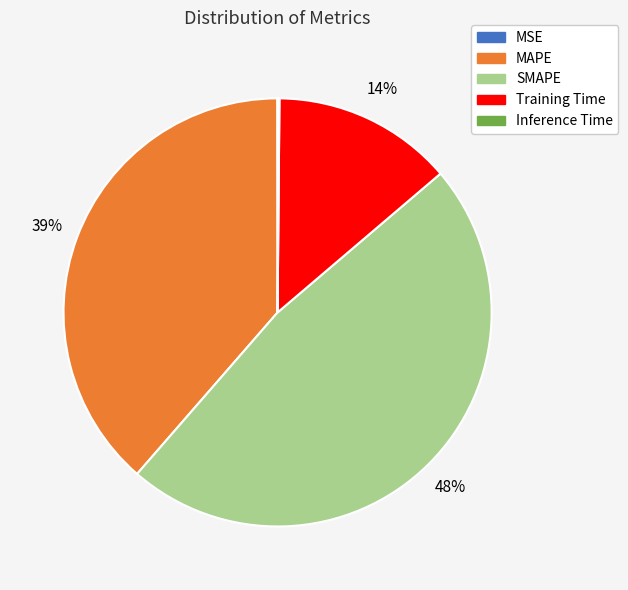

Is it true that MAPE is 31% of the pie?

False